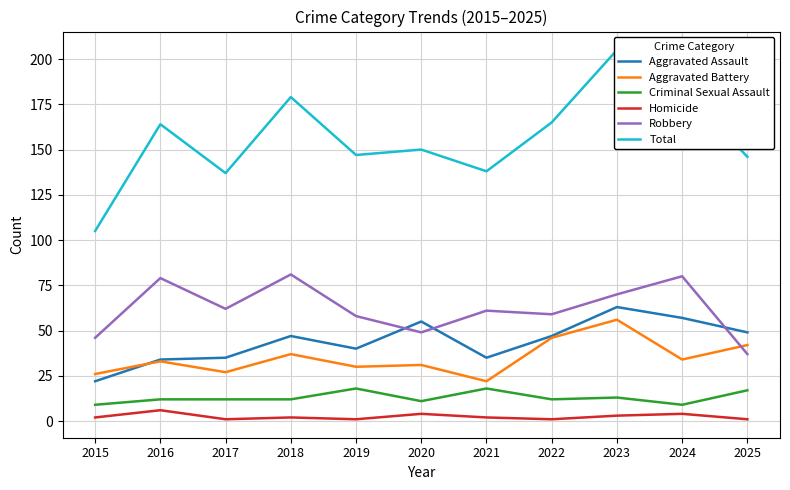

What is the sum of the Aggravated Assault values at 2018 and 2017?

82